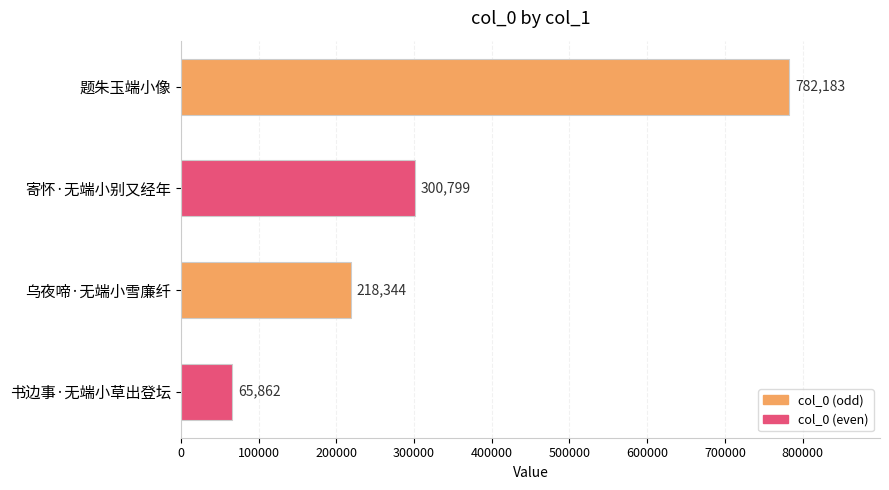

What is the label of the 1st bar from the bottom?

书边事·无端小草出登坛